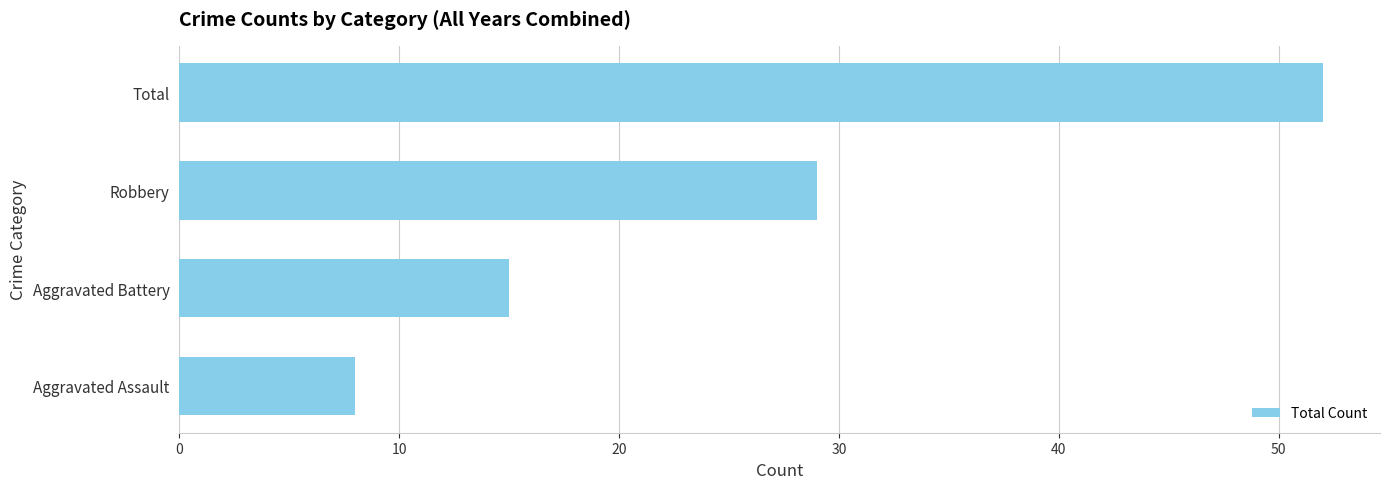

What is the difference between the maximum and minimum values?

44